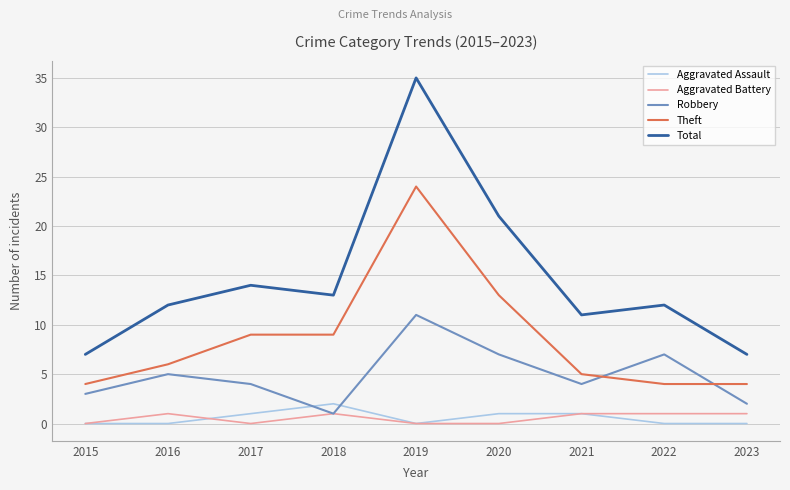

True or false: Aggravated Battery has more than 0 points higher than both neighbors.

True